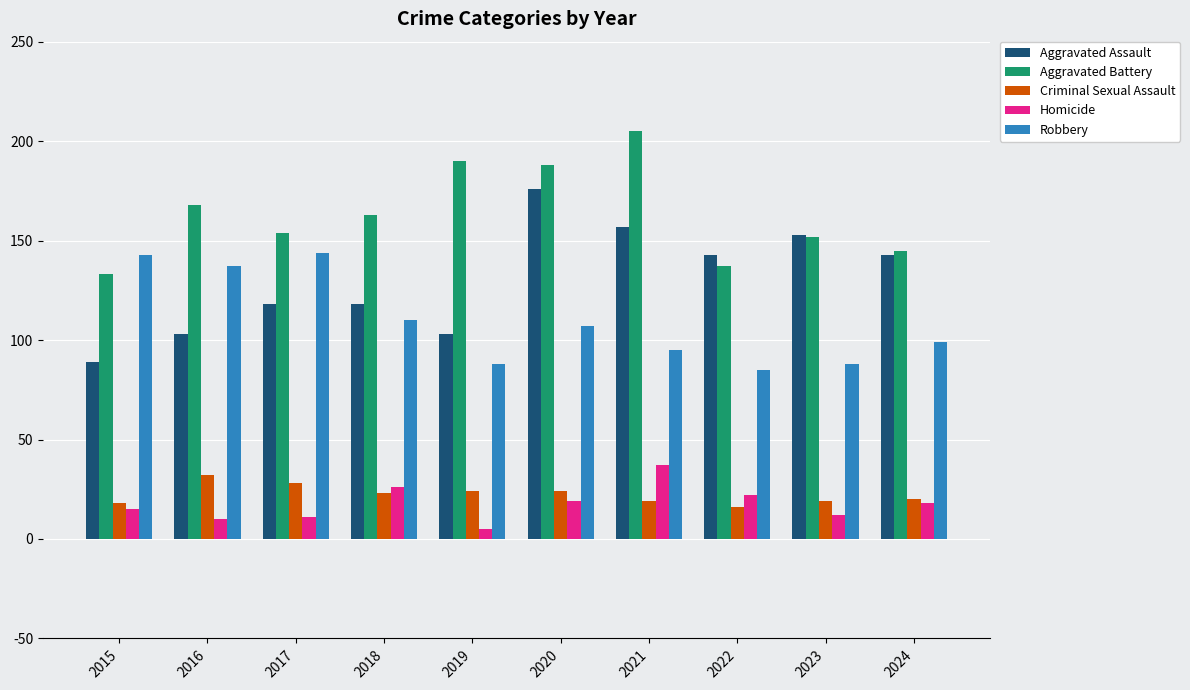

How many values in the Criminal Sexual Assault series are below 23?

5